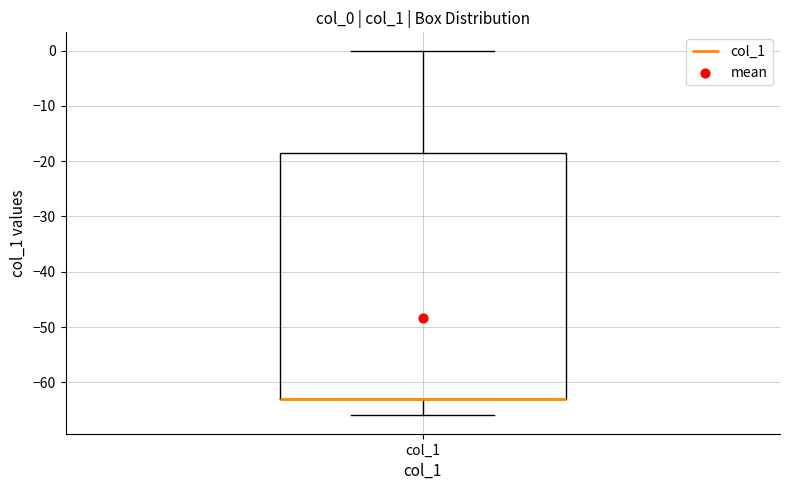

Read this box plot against the y-axis: the position of the median line, the range covered by the box, and the ends of both whiskers. The values are not printed on the chart, so give them approximately, as read against the axis.

median -63 (drawn on the box's lower edge), box -63 to -18, whiskers -66 to 0